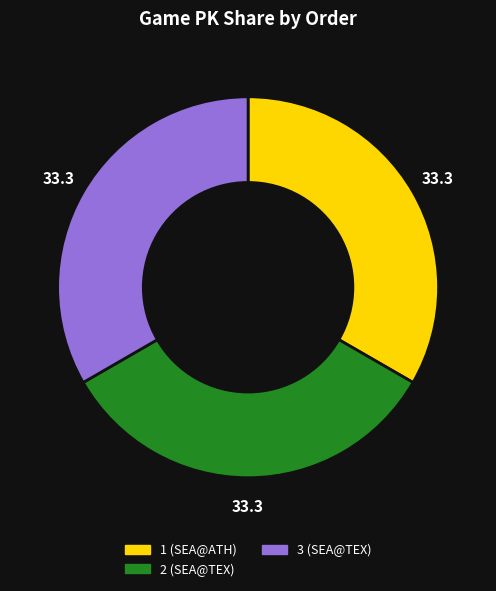

How many segments does this pie chart have?

3